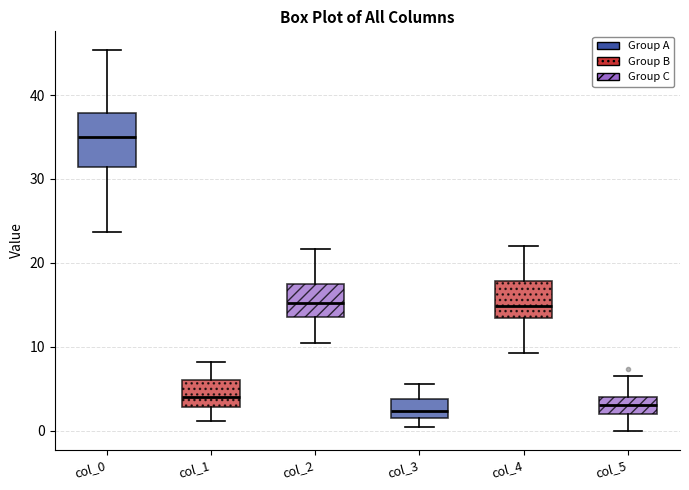

Reading left to right, read every box against the y-axis: the position of its median line, the range the box covers, and the ends of its whiskers. The values are not printed on the chart, so give them approximately, as read against the axis.

col_0: median 35, box 31 to 38, whiskers 24 to 45
col_1: median 4, box 3 to 6, whiskers 1 to 8
col_2: median 15, box 14 to 18, whiskers 11 to 22
col_3: median 2, box 1 to 4, whiskers 0 to 6
col_4: median 15, box 13 to 18, whiskers 9 to 22
col_5: median 3, box 2 to 4, whiskers 0 to 6